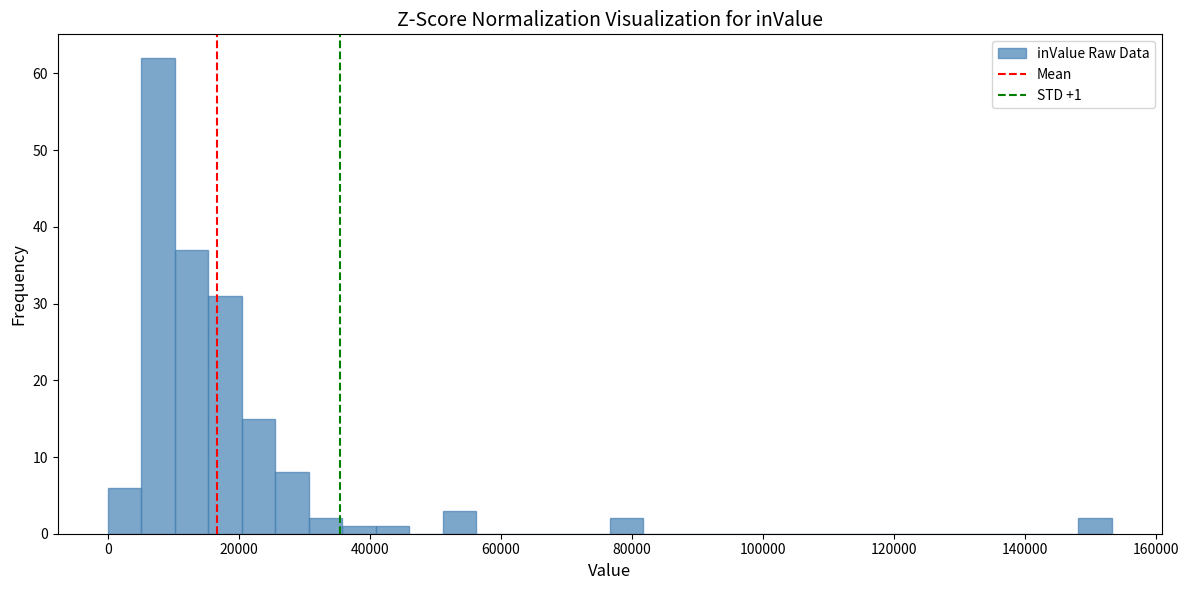

Read against the x-axis, roughly where is the centre of the tallest bar?

8000